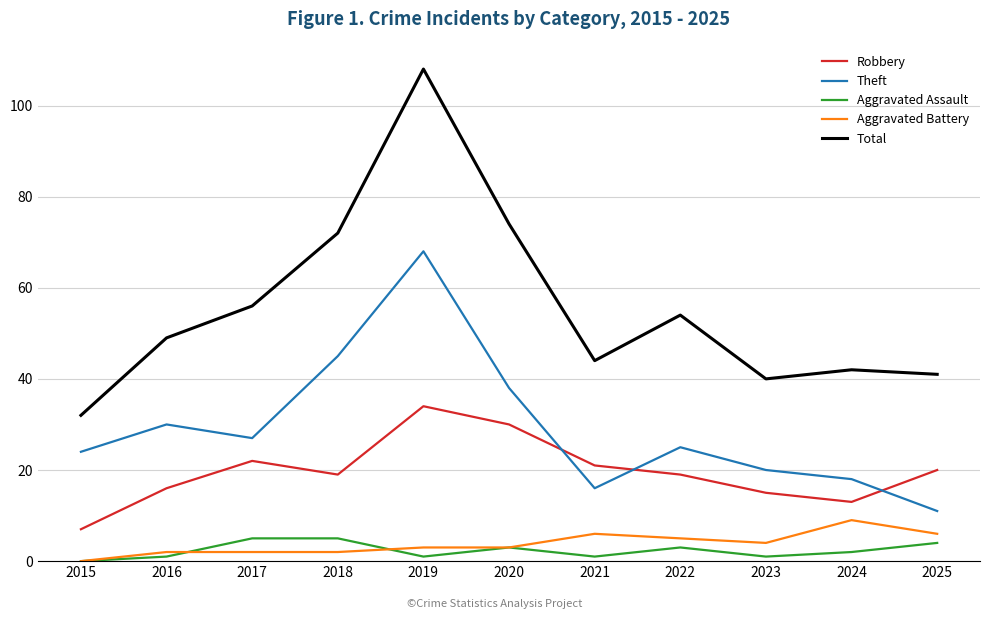

Reading left to right, what are all the values shown in this chart?

Robbery: 2015=7	2016=16	2017=22	2018=19	2019=34	2020=30	2021=21	2022=19	2023=15	2024=13	2025=20
Theft: 2015=24	2016=30	2017=27	2018=45	2019=68	2020=38	2021=16	2022=25	2023=20	2024=18	2025=11
Aggravated Assault: 2015=0	2016=1	2017=5	2018=5	2019=1	2020=3	2021=1	2022=3	2023=1	2024=2	2025=4
Aggravated Battery: 2015=0	2016=2	2017=2	2018=2	2019=3	2020=3	2021=6	2022=5	2023=4	2024=9	2025=6
Total: 2015=32	2016=49	2017=56	2018=72	2019=108	2020=74	2021=44	2022=54	2023=40	2024=42	2025=41